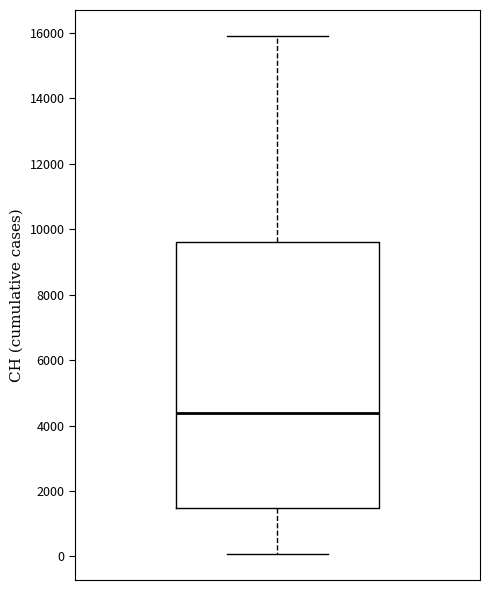

Transcribe this box plot: give where the median line is, the range the box spans, and where the two whiskers end, as read against the y-axis. The values are not printed on the chart, so give them approximately, as read against the axis.

median 4400, box 1400 to 9600, whiskers 0 to 16000